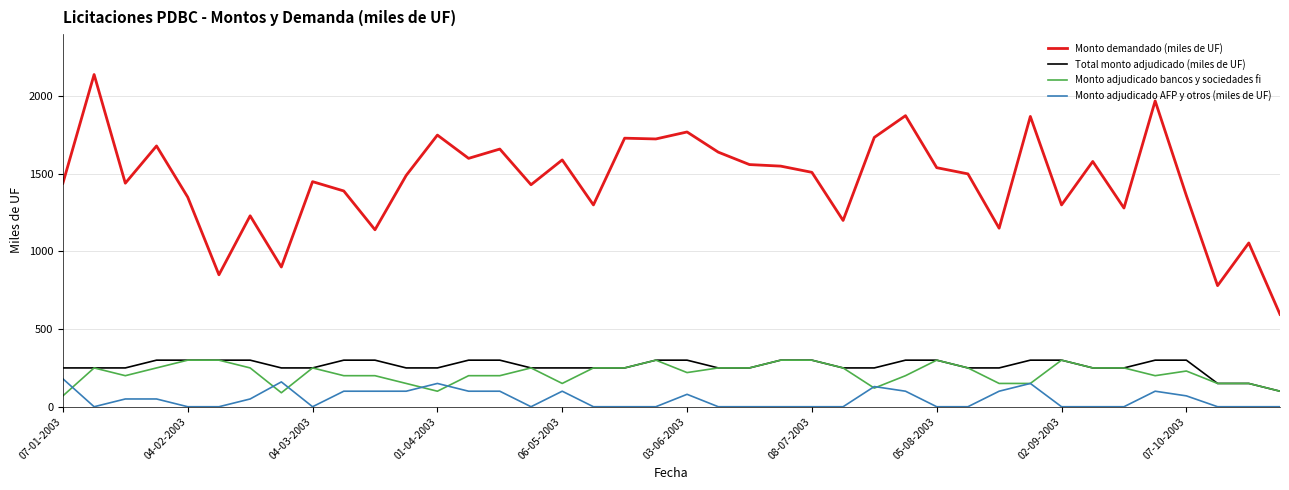

Which series has the widest spread of values?

Monto demandado (miles de UF)